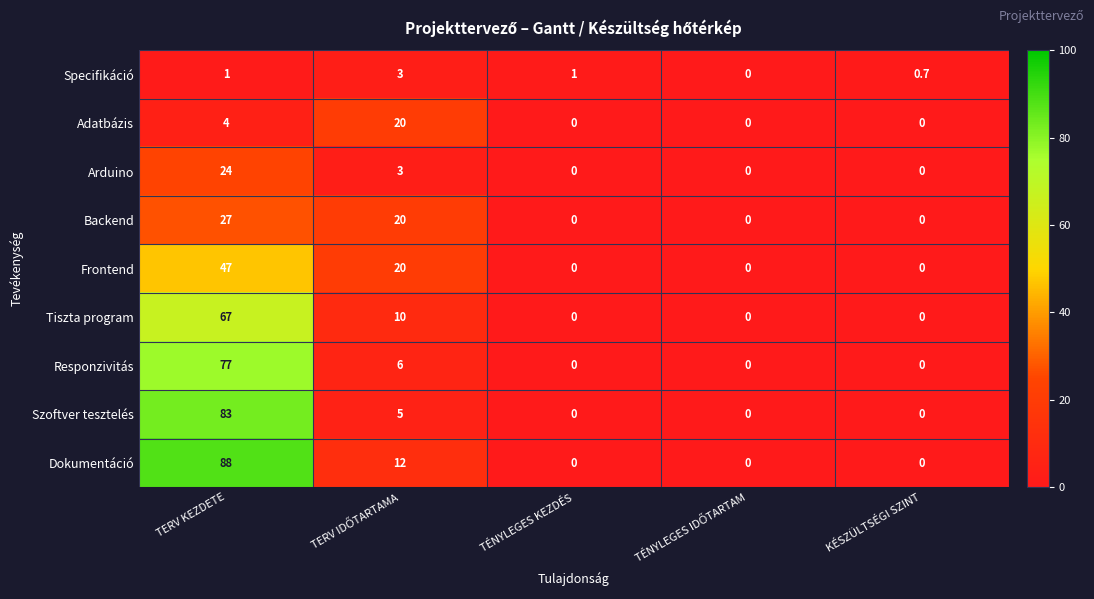

At which category is the sum across all series the highest?

TERV KEZDETE